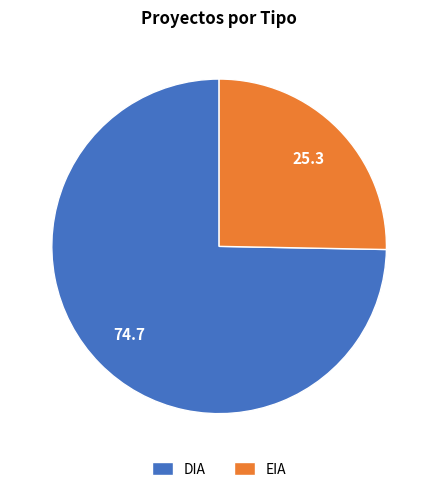

True or false: EIA accounts for 25% of the total.

True